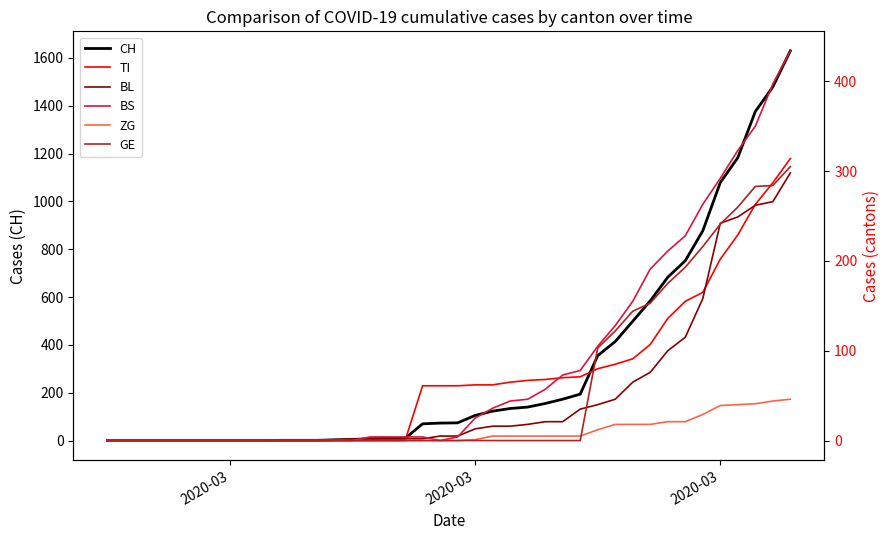

The value of CH at 10 is 2. True or false?

False